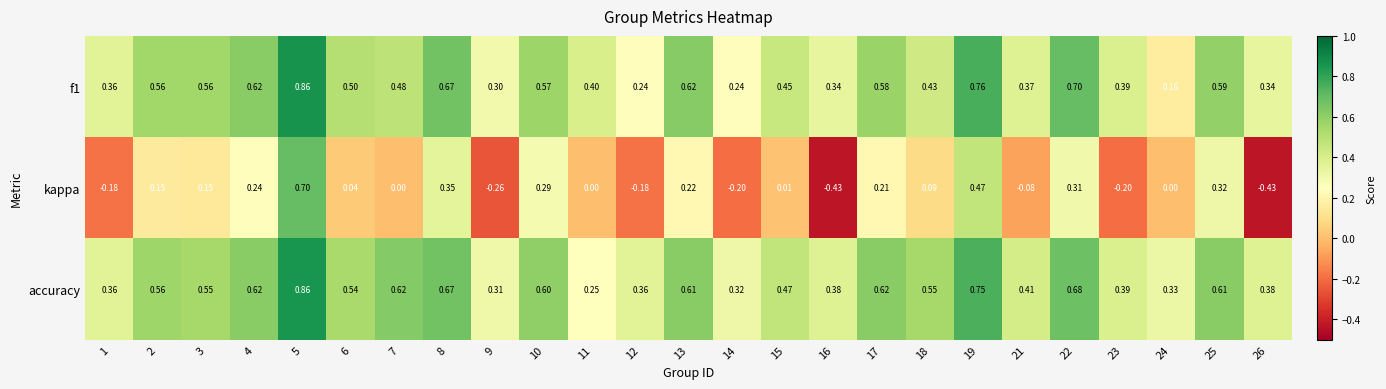

Which series has the widest spread of values?

kappa